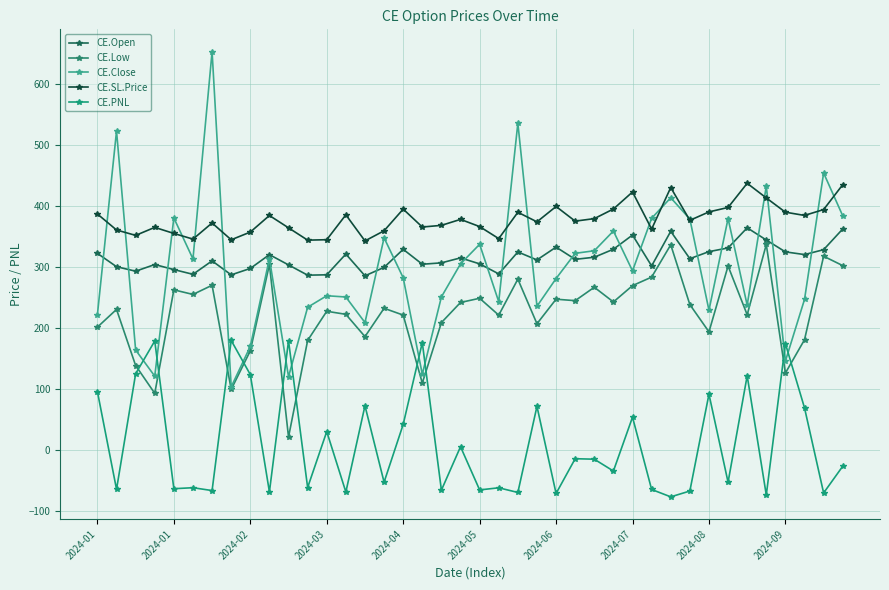

What is the label of the 16th point from the left?

15